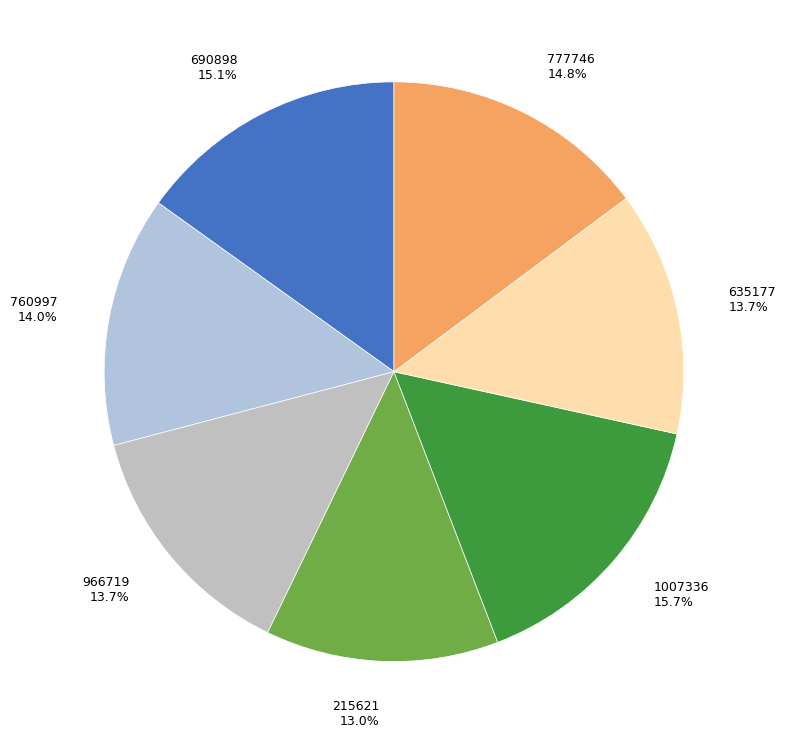

How many segments does this pie chart have?

7